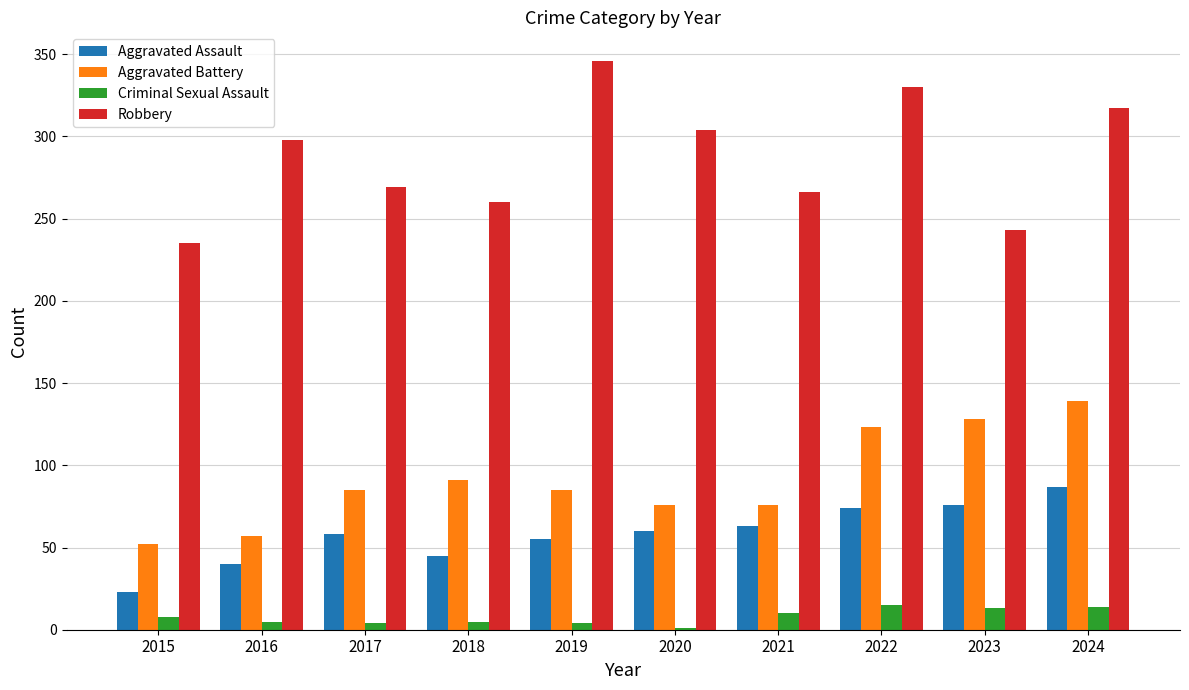

What is the highest value of the Criminal Sexual Assault series?

15